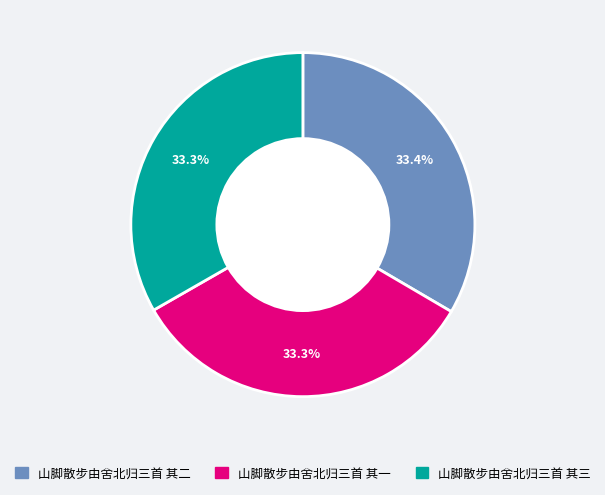

To the nearest percent, what is the average slice percentage?

33%